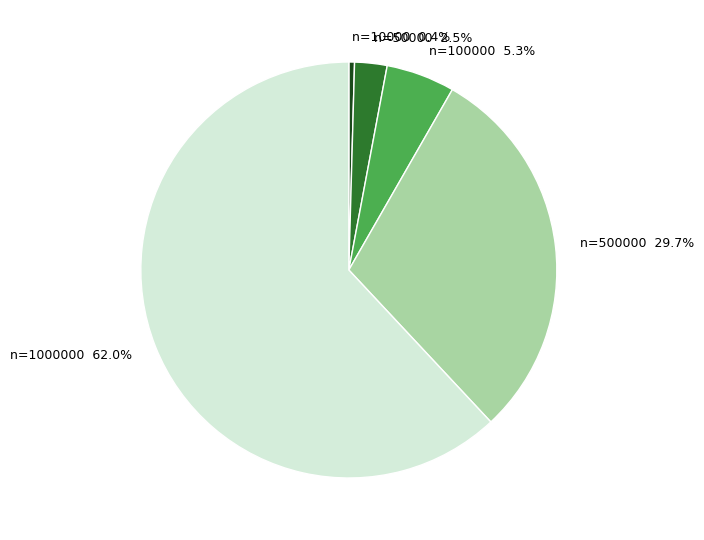

Which slice represents more than half of the pie?

n=1000000 62.0%